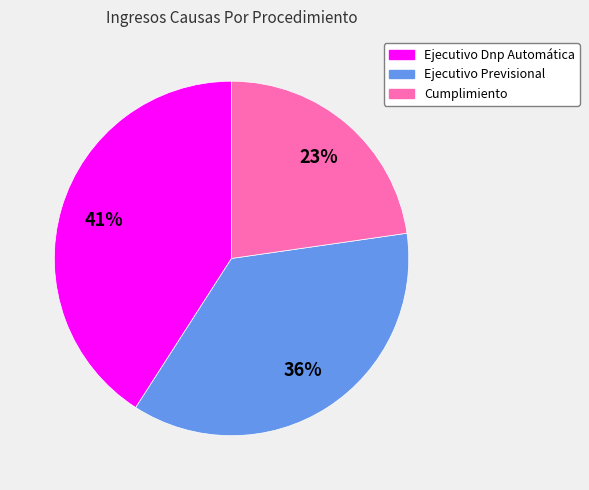

Which has a higher value, Ejecutivo Dnp Automática or Cumplimiento?

Ejecutivo Dnp Automática